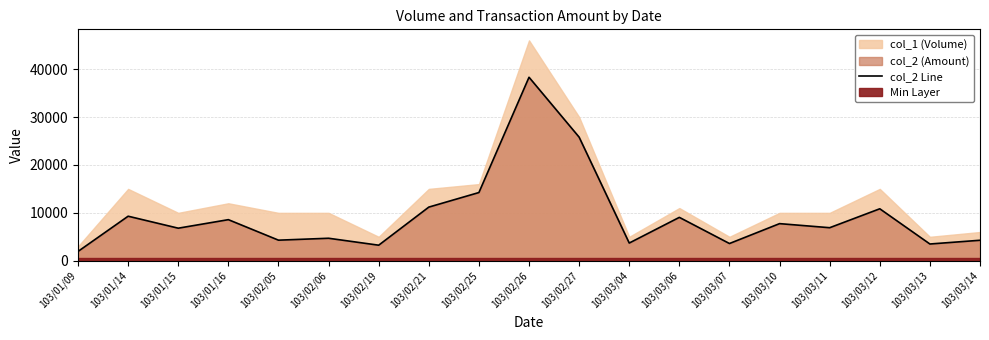

Approximately how many times larger is the value at 103/01/09 compared to 103/03/12?

0.2